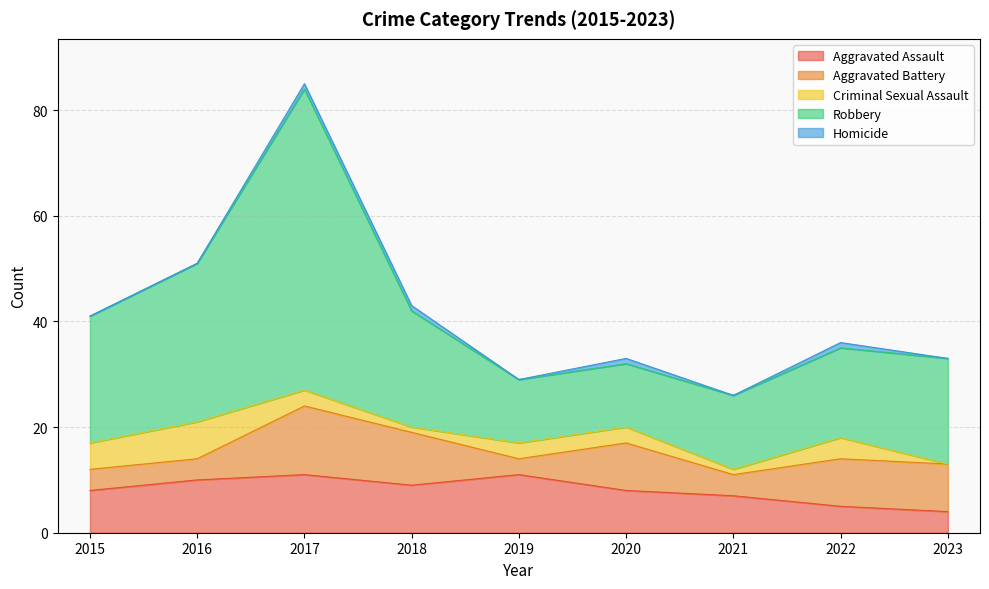

True or false: Robbery and Homicide cross at least once.

False